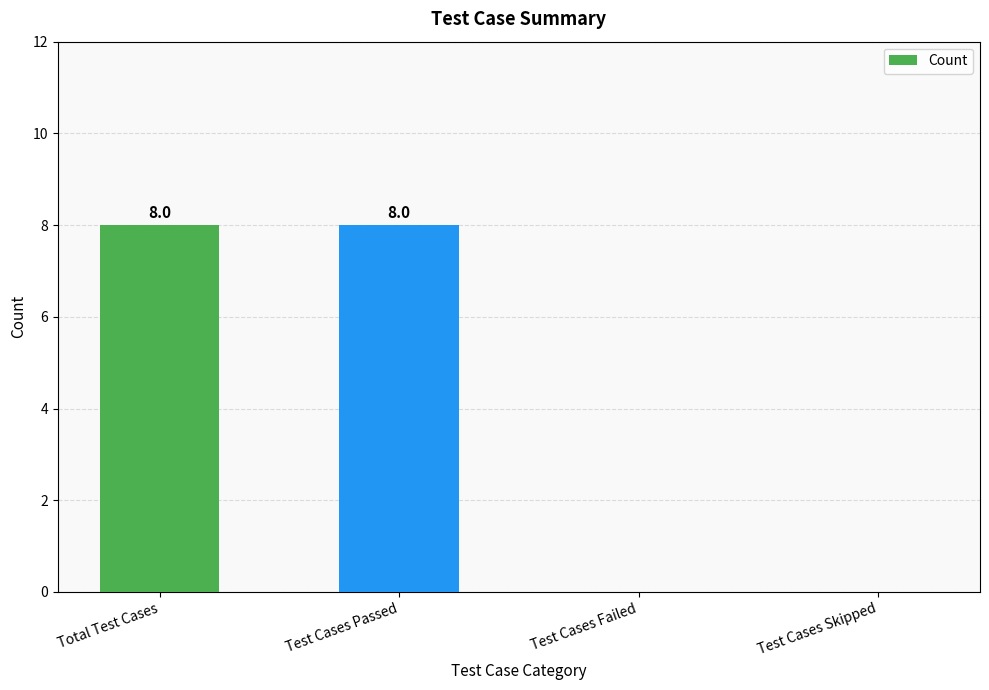

Which has a higher value, Test Cases Failed or Total Test Cases?

Total Test Cases